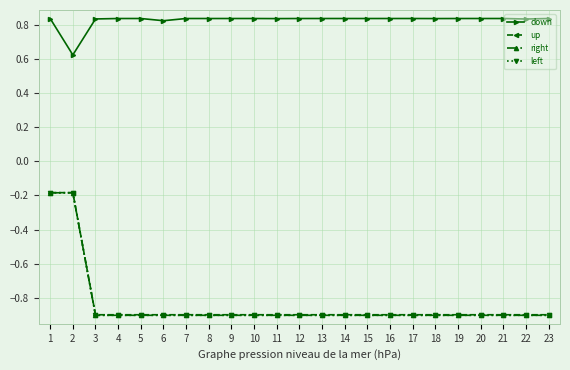

Does the chart have visible grid lines?

Yes